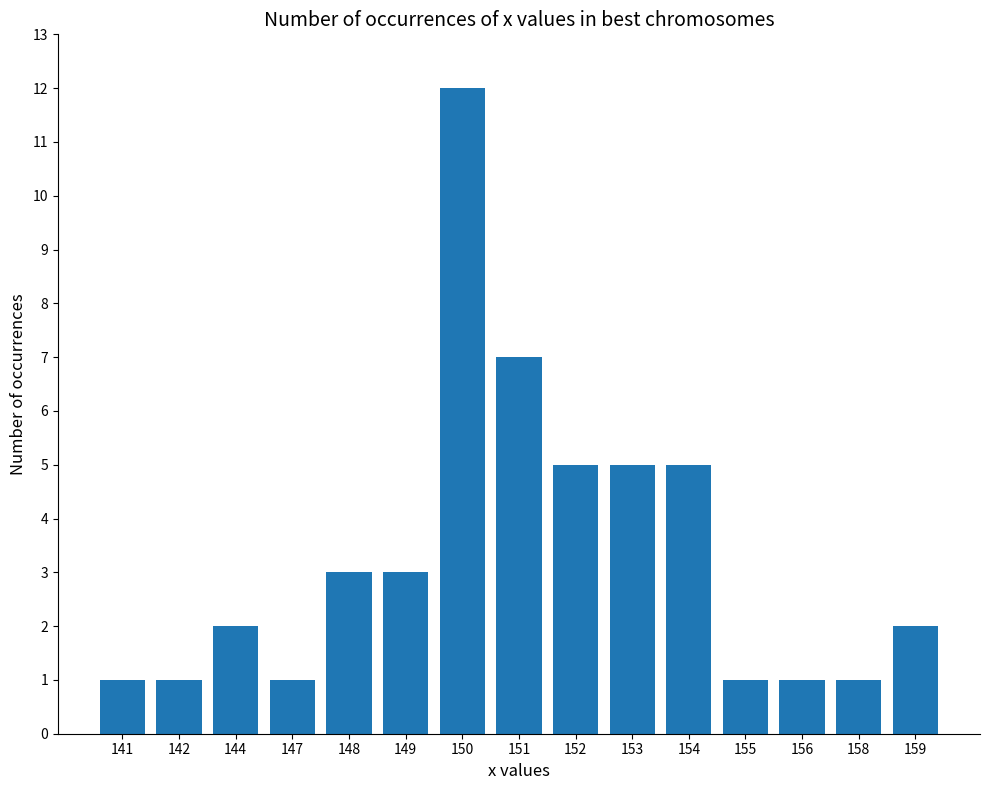

Reading left to right, transcribe all the data shown in this chart.

1	1	2	1	3	3	12	7	5	5	5	1	1	1	2